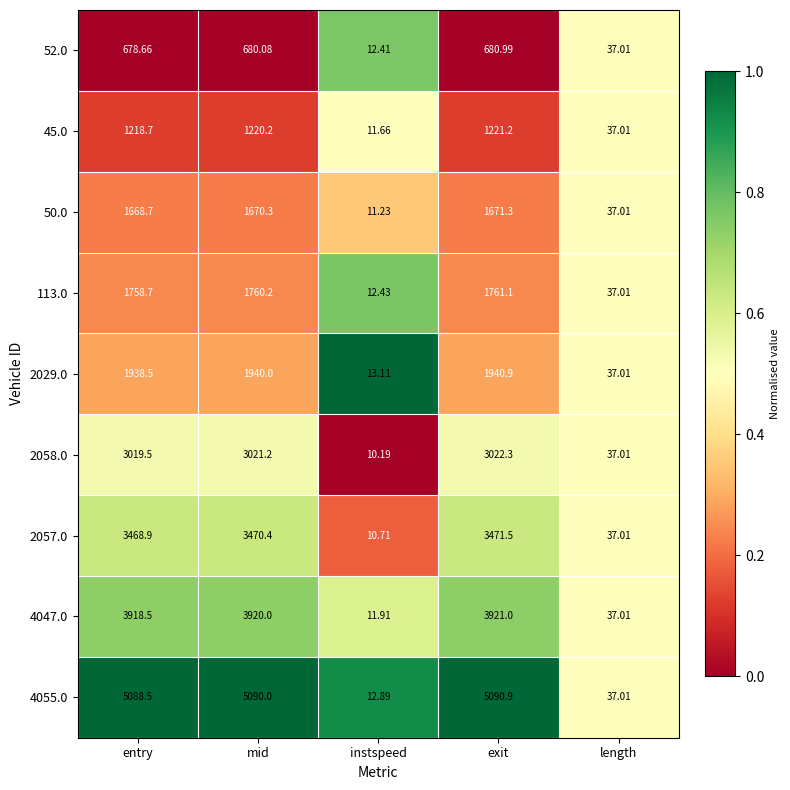

Which category has the highest value in the 2029.0 series?

exit